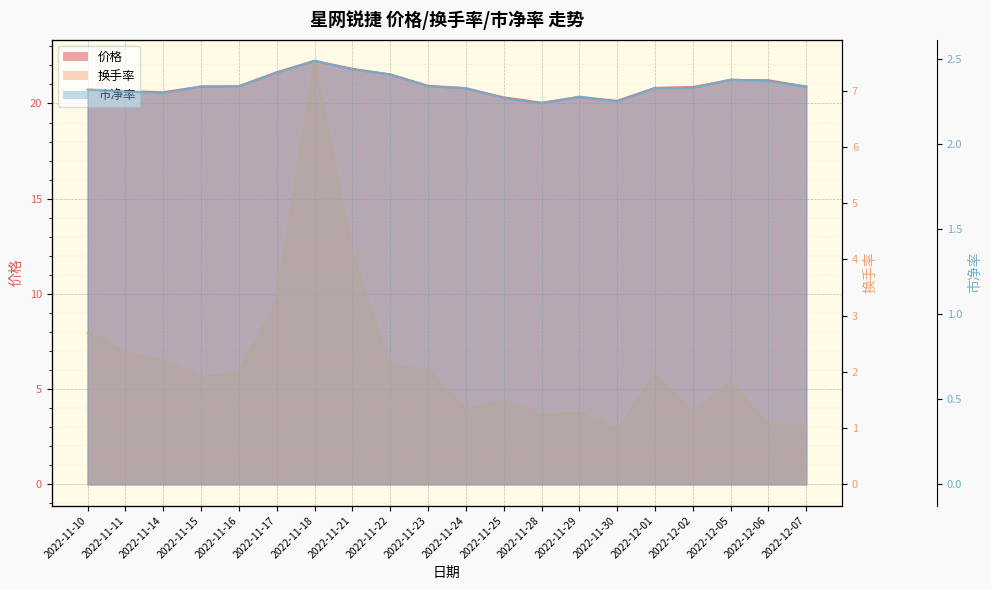

What is the label of the 10th point from the left?

2022-11-23